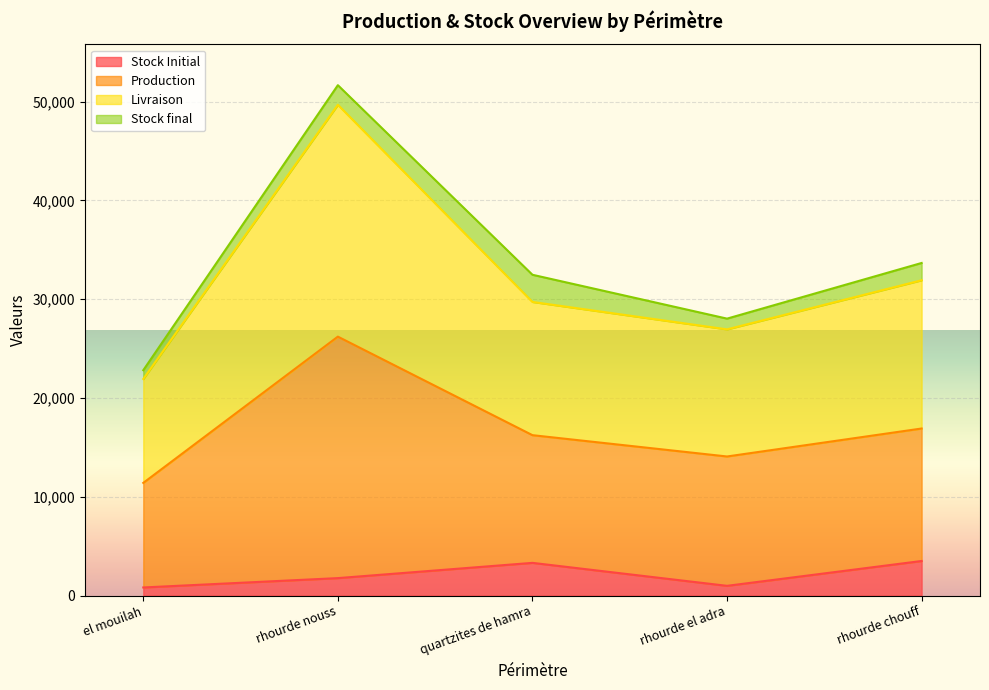

How many values in the Stock Initial series exceed 1767?

3